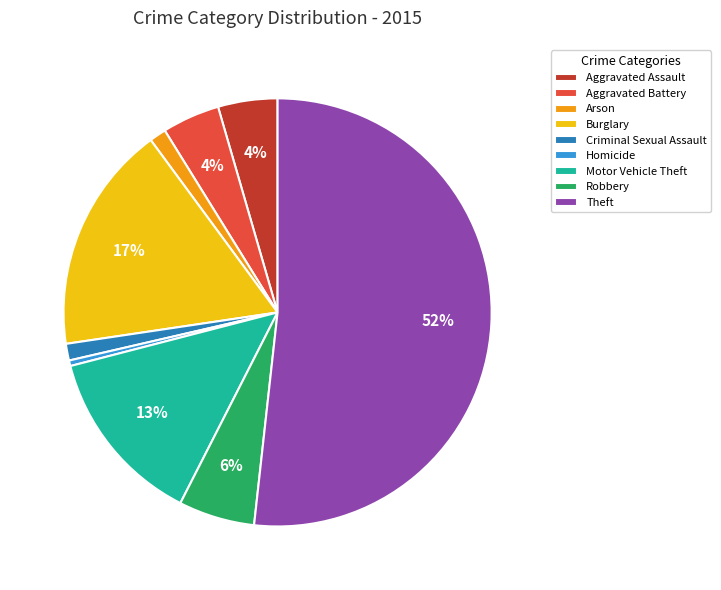

How many segments does this pie chart have?

9